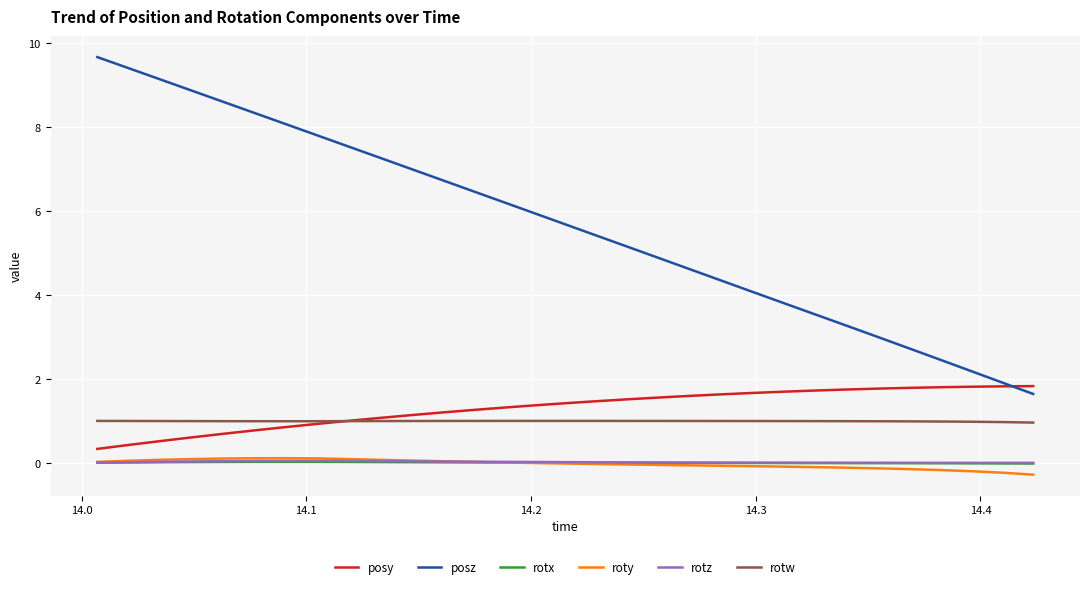

True or false: rotx and rotw cross at least once.

False